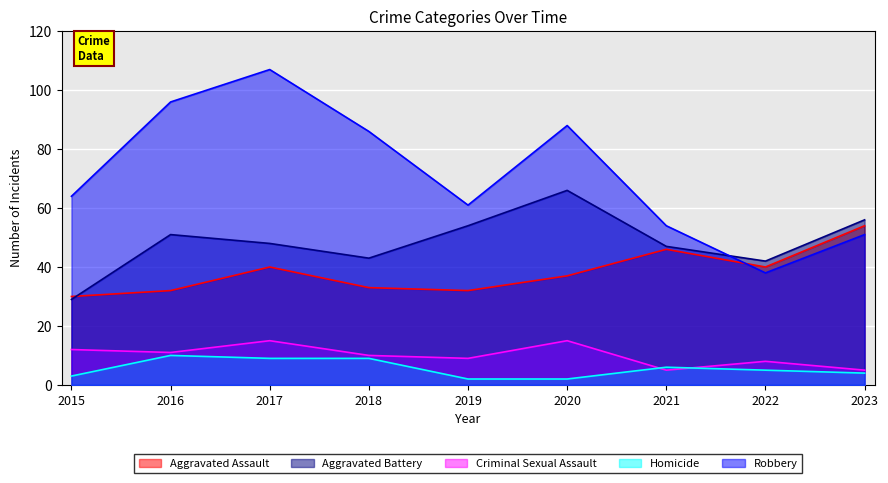

What is the spread (max minus min) of values at 2022?

37